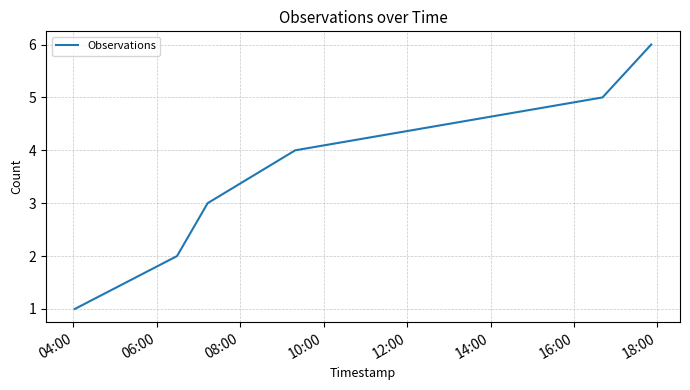

What is the greatest value displayed?

6